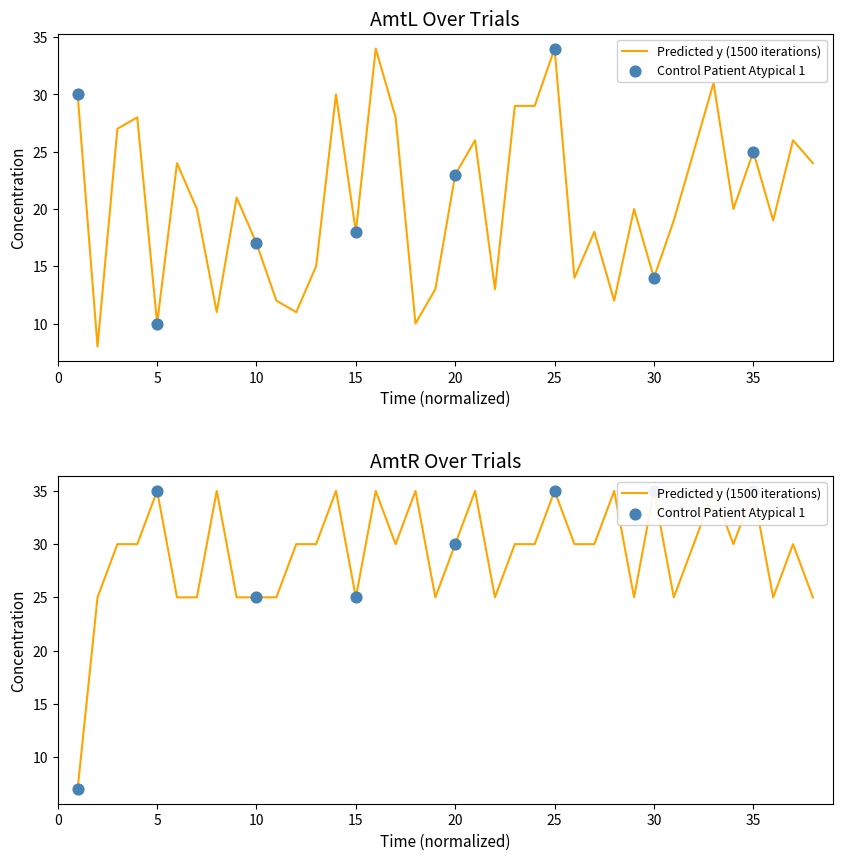

What is the total value across all series at 15?

43